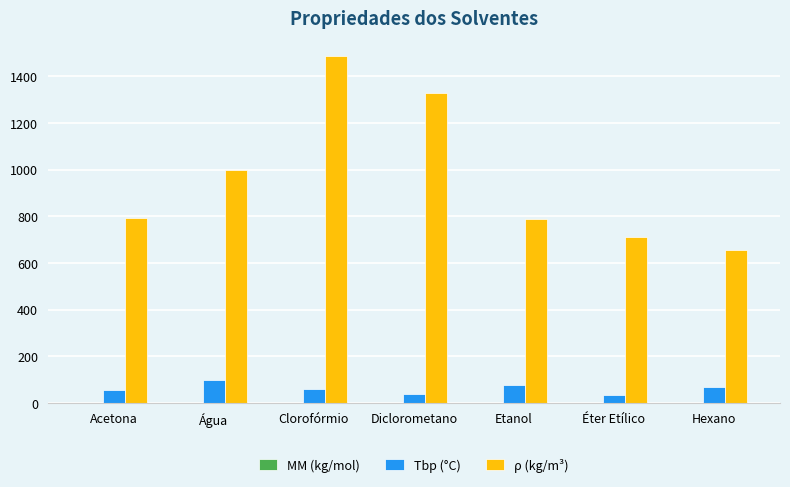

Which series has the largest range (max minus min)?

ρ (kg/m³)